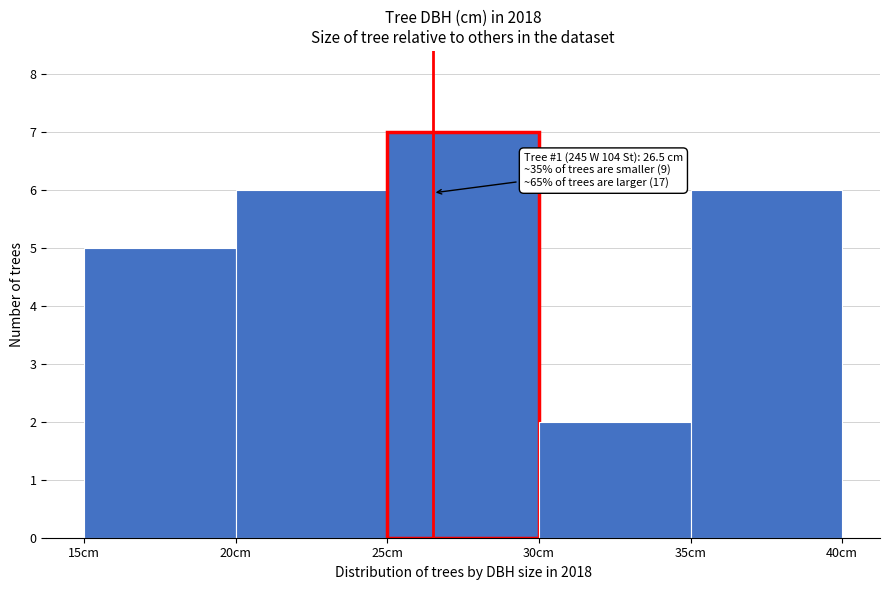

Over which range of the x-axis is the bar tallest?

25 to 30